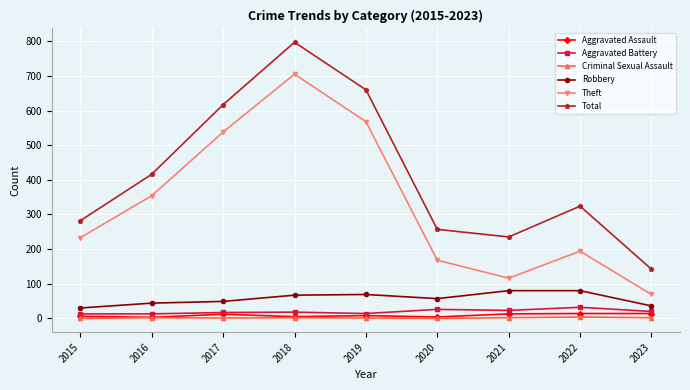

At which label is Theft closest to 387?

2016